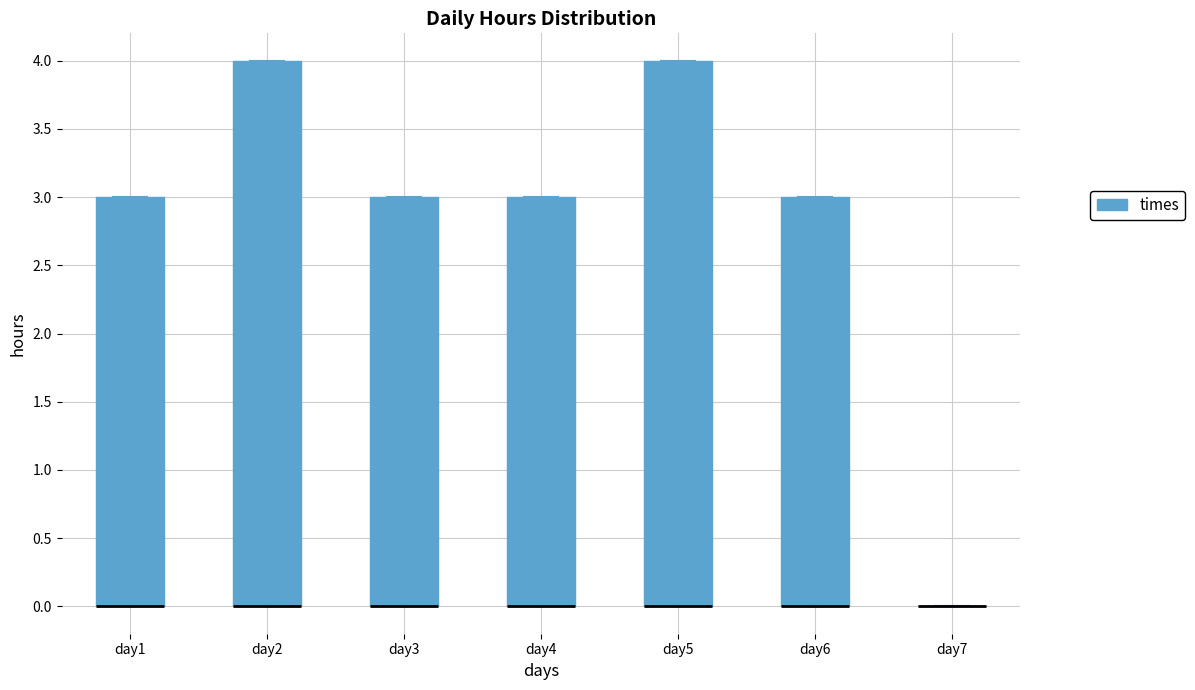

Reading left to right, transcribe this box plot: for each box, give where its median line is, the range the box spans, and where its two whiskers end, as read against the y-axis. The values are not printed on the chart, so give them approximately, as read against the axis.

day1: median 0 (drawn on the box's lower edge), box 0 to 3, whiskers 0 to 3
day2: median 0 (drawn on the box's lower edge), box 0 to 4, whiskers 0 to 4
day3: median 0 (drawn on the box's lower edge), box 0 to 3, whiskers 0 to 3
day4: median 0 (drawn on the box's lower edge), box 0 to 3, whiskers 0 to 3
day5: median 0 (drawn on the box's lower edge), box 0 to 4, whiskers 0 to 4
day6: median 0 (drawn on the box's lower edge), box 0 to 3, whiskers 0 to 3
day7: box collapsed to a line at 0, whiskers 0 to 0